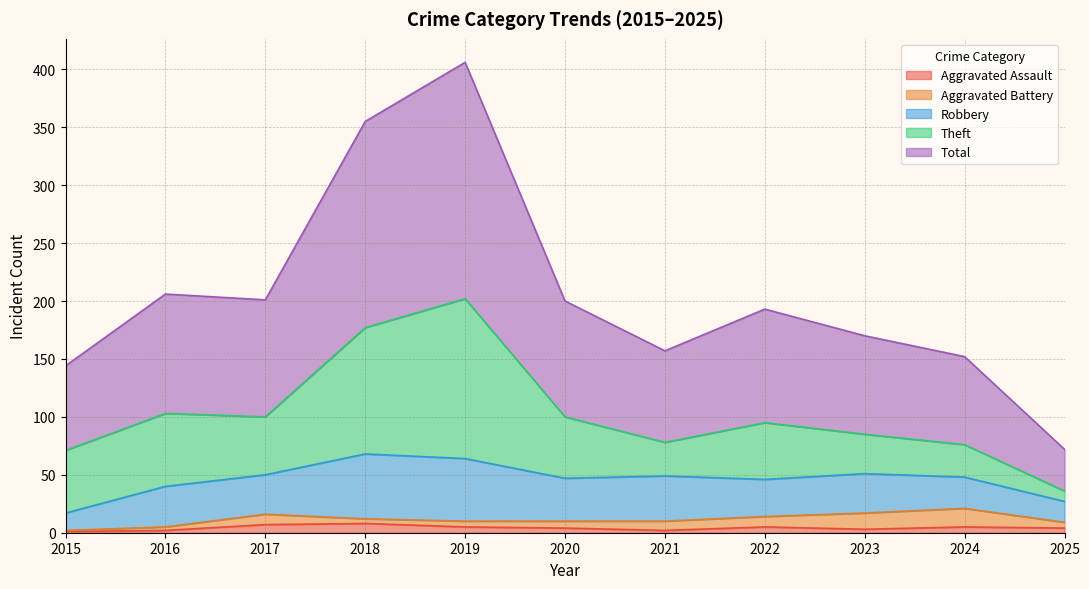

Reading left to right, list all the values displayed in this chart.

Aggravated Assault: 1	2	7	8	5	4	2	5	3	5	4
Aggravated Battery: 1	3	9	4	5	6	8	9	14	16	5
Robbery: 15	35	34	56	54	37	39	32	34	27	18
Theft: 54	63	50	109	138	53	29	49	34	28	9
Total: 73	103	101	178	204	100	79	98	85	76	36